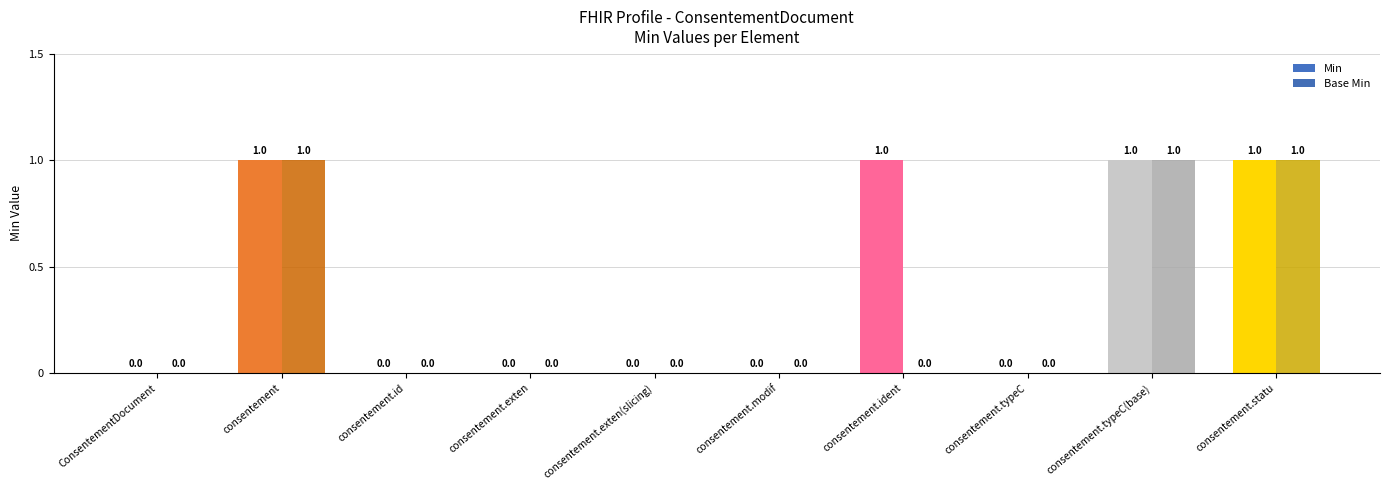

What value does the Base Min series have at consentement.typeC(base)?

1